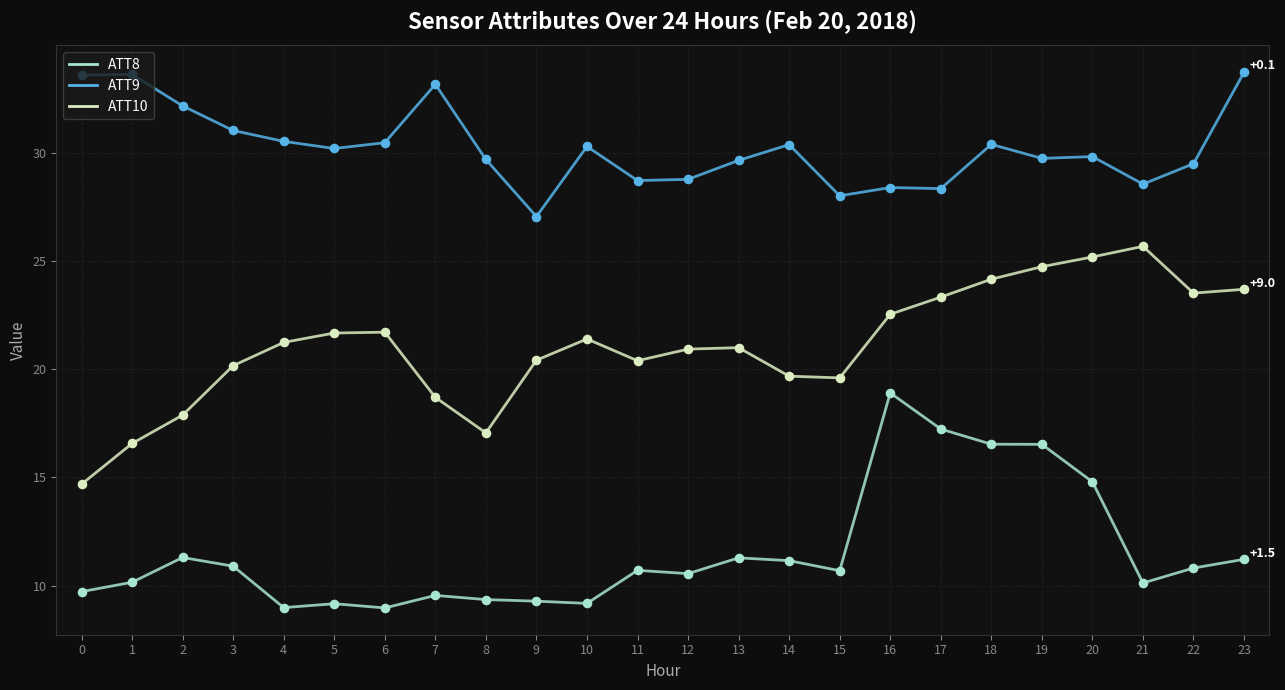

Which series has the largest total across all categories?

ATT9